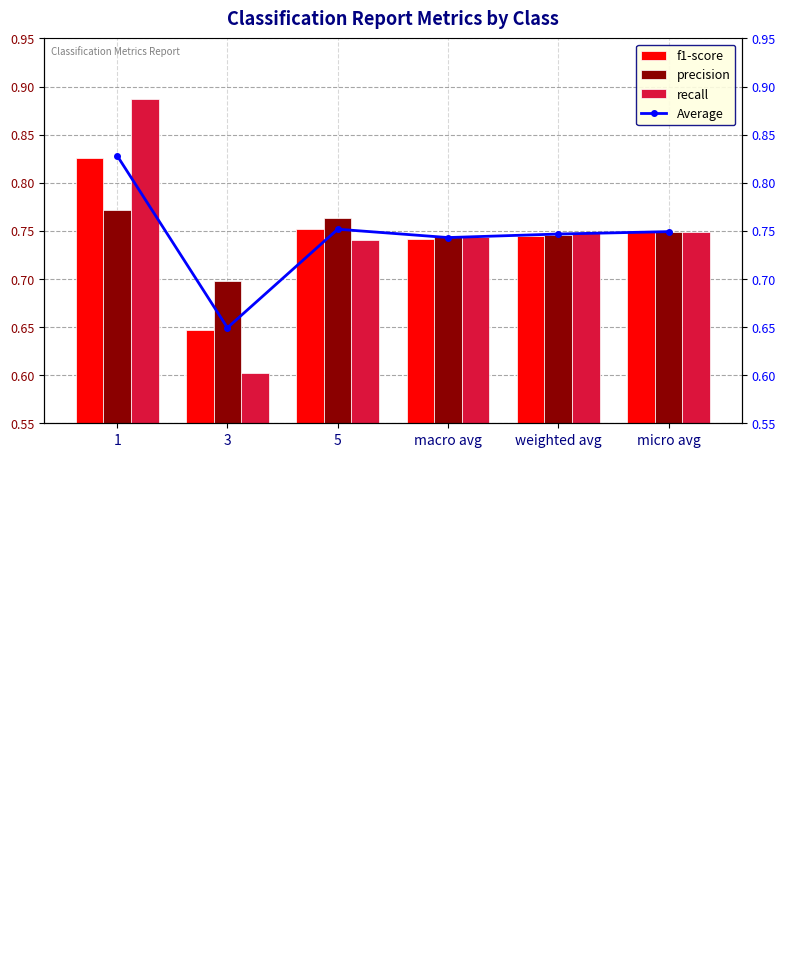

Rank the categories by f1-score value from lowest to highest.

3, macro avg, weighted avg, micro avg, 5, 1